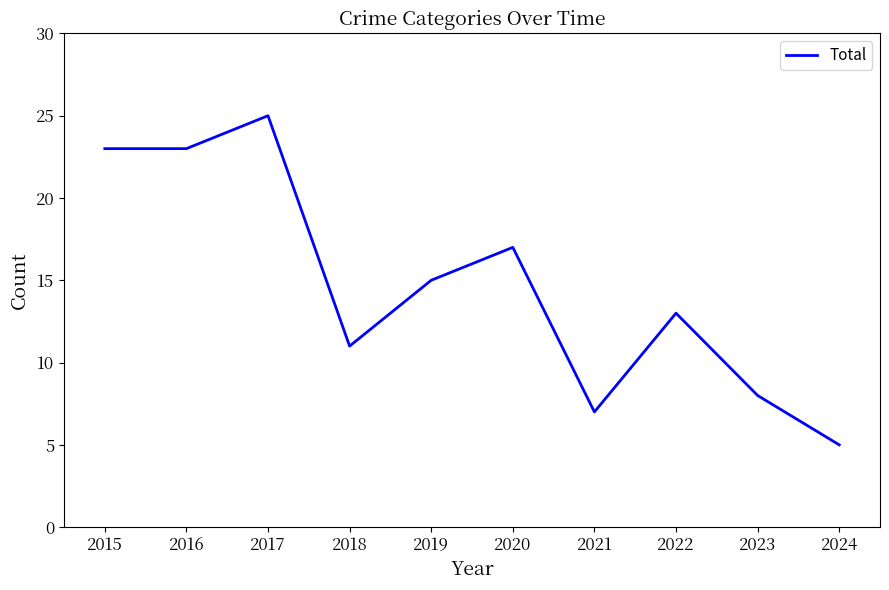

What is the difference between the maximum and minimum values?

20